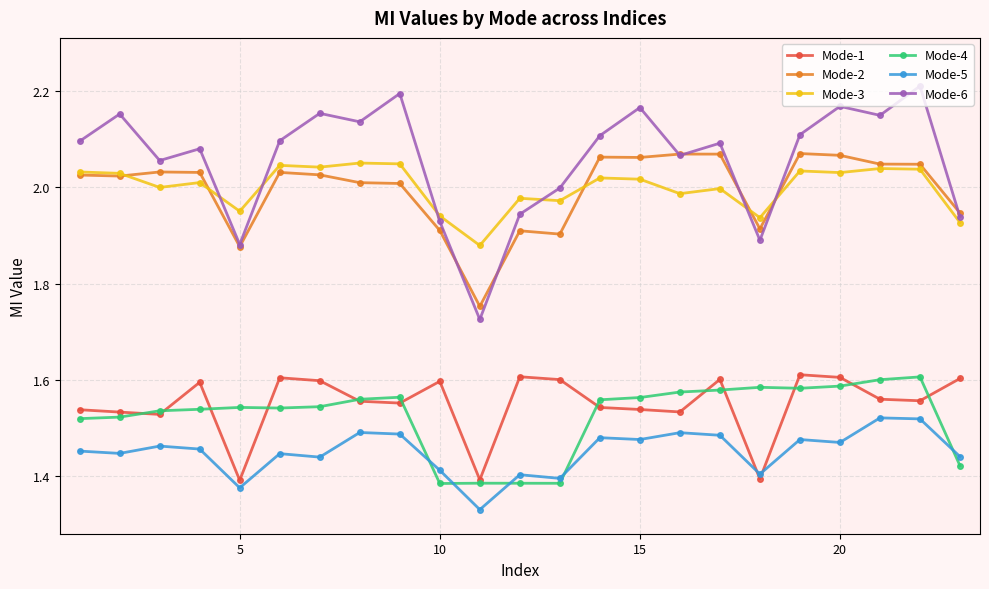

True or false: Mode-4 and Mode-3 intersect in this chart.

False